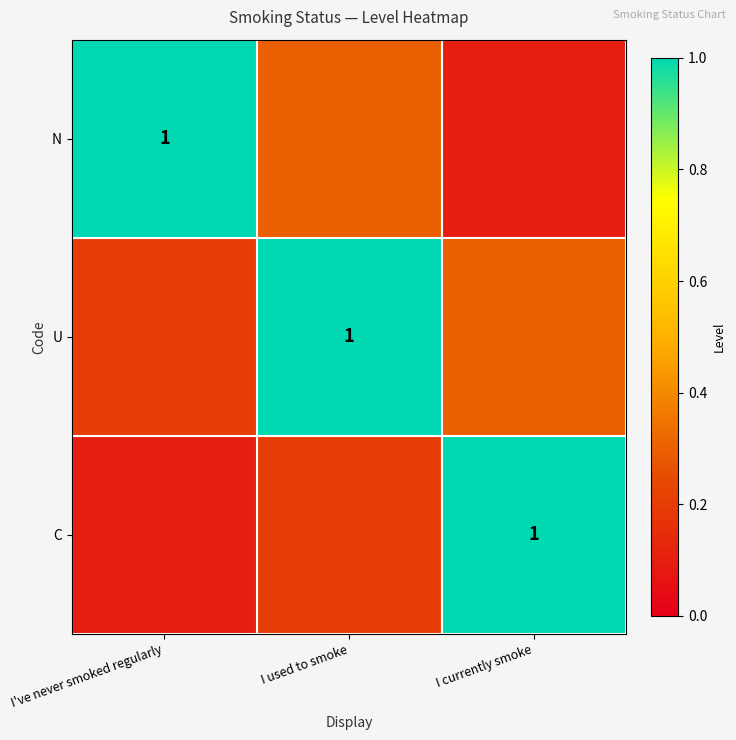

True or false: N has a value of 0.6 at I've never smoked regularly.

False